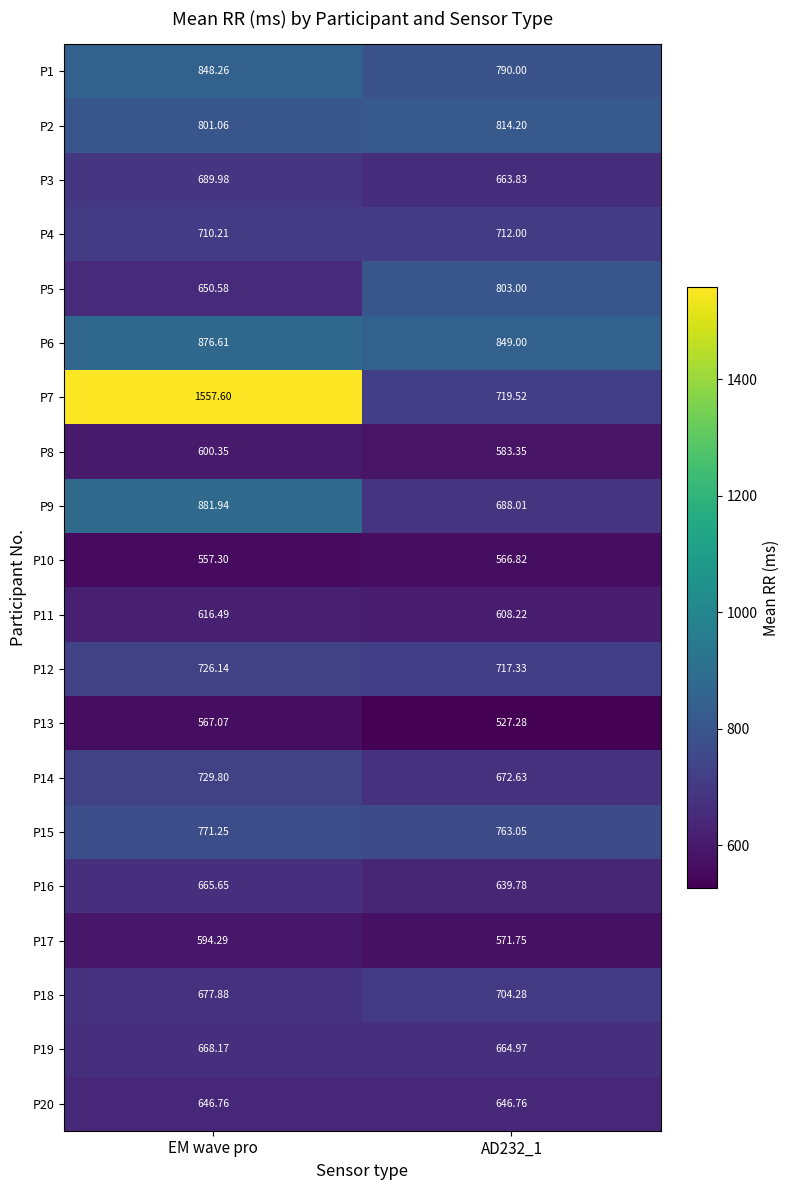

At which label does P11 reach its peak?

EM wave pro